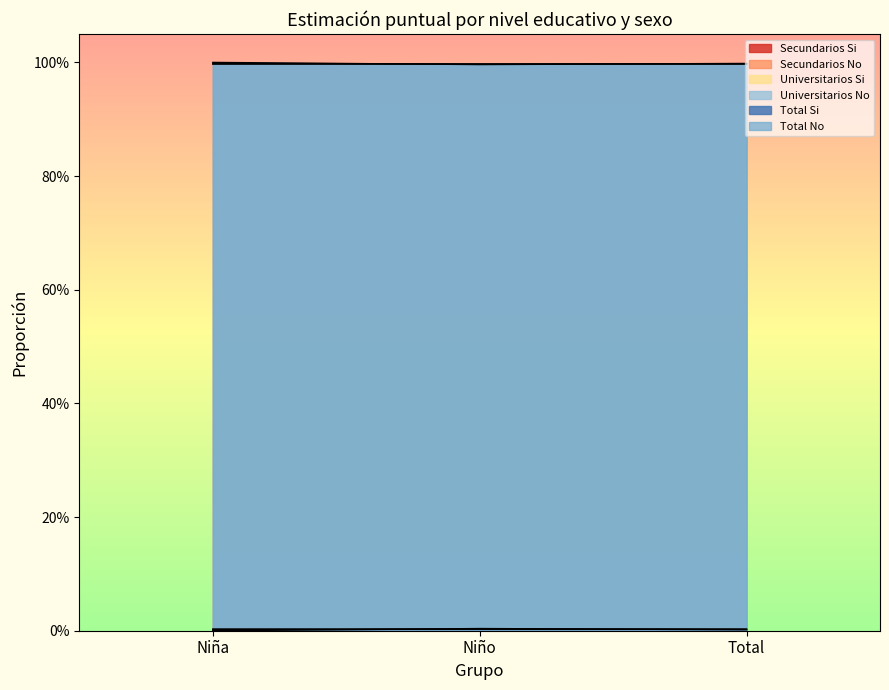

At which label does Total No reach its peak?

Niño